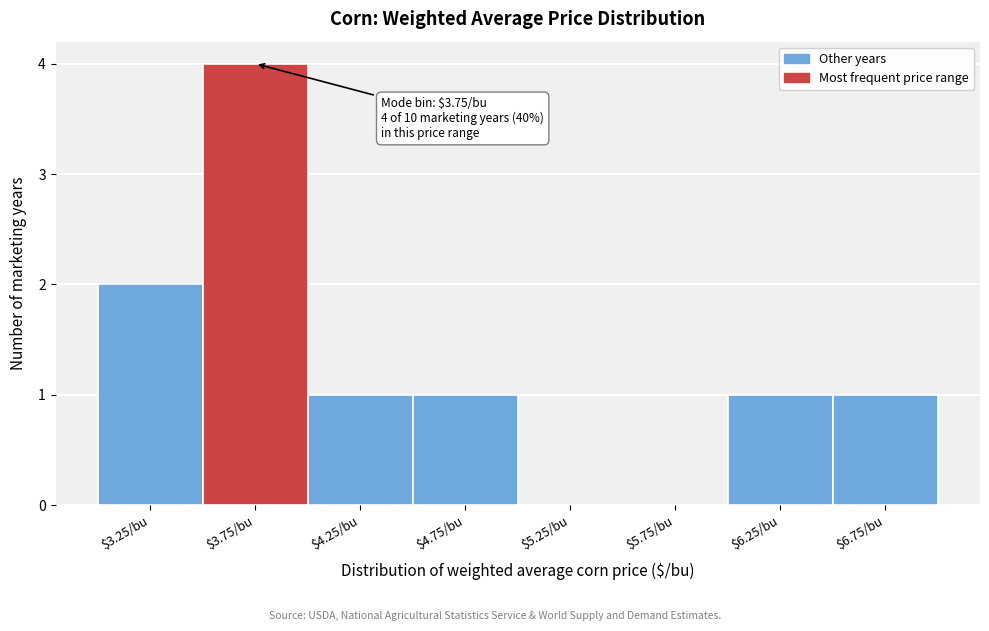

Which range on the x-axis has the tallest bar?

3.5 to 4.0